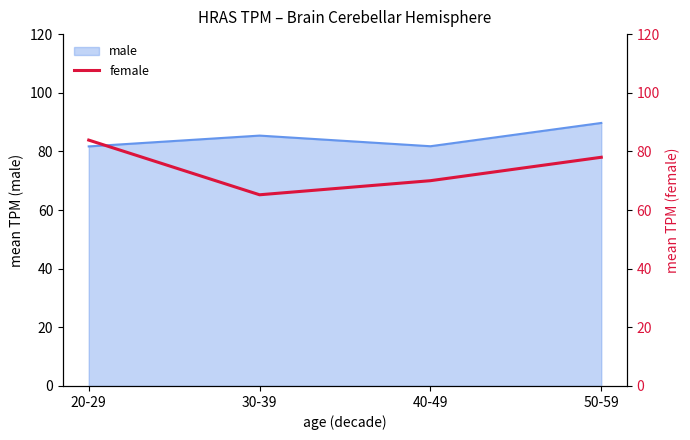

True or false: the data shows 65.2 at 30-39.

True